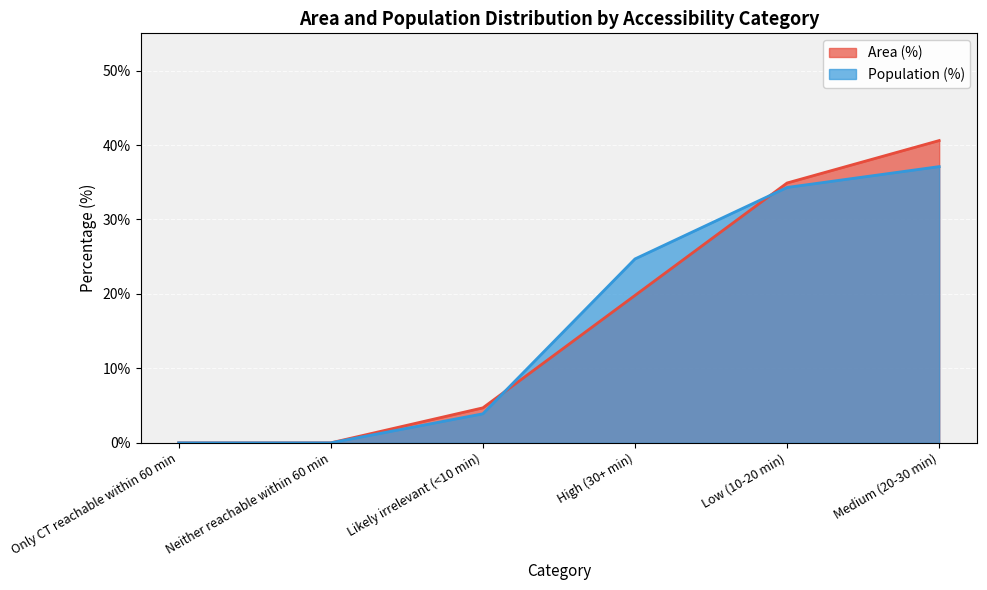

Is it true that Area (%) equals 34.9 at Low (10-20 min)?

True